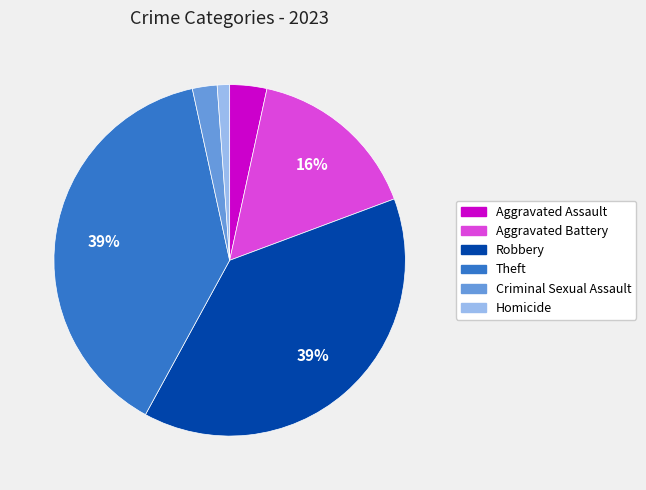

To the nearest percent, what is the difference between the Criminal Sexual Assault and Aggravated Assault slice percentages?

1%